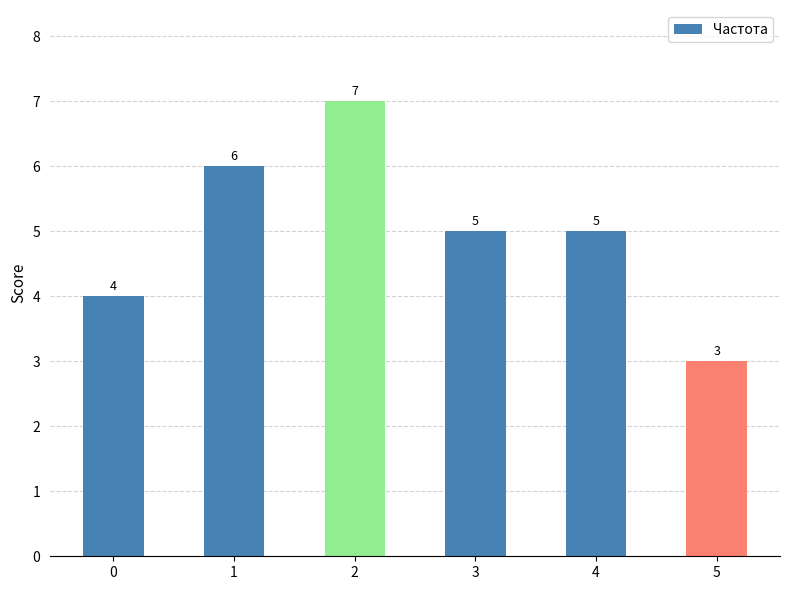

What is the greatest value displayed?

7